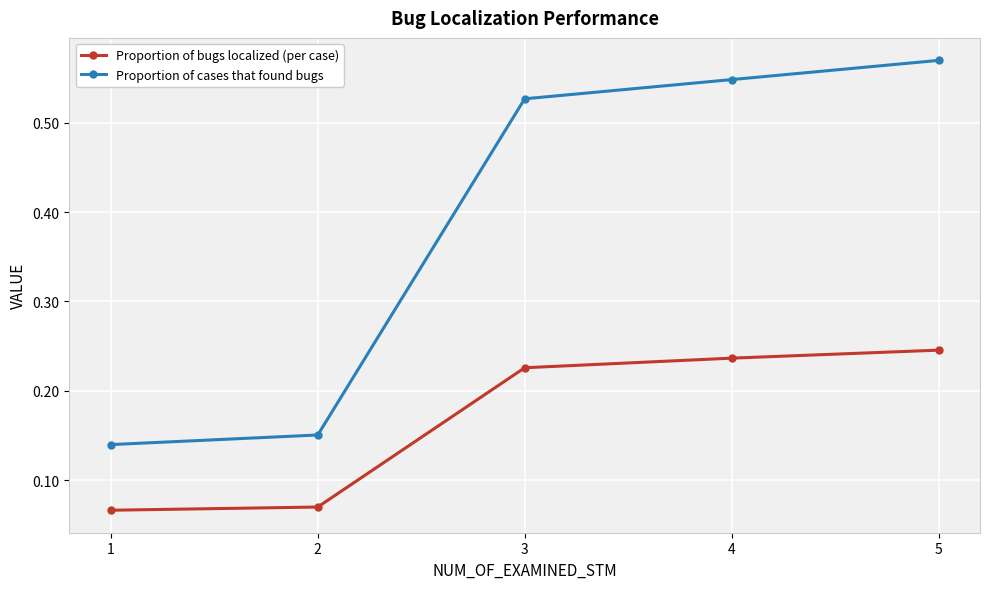

What is the difference between the highest and lowest values at 5?

0.3